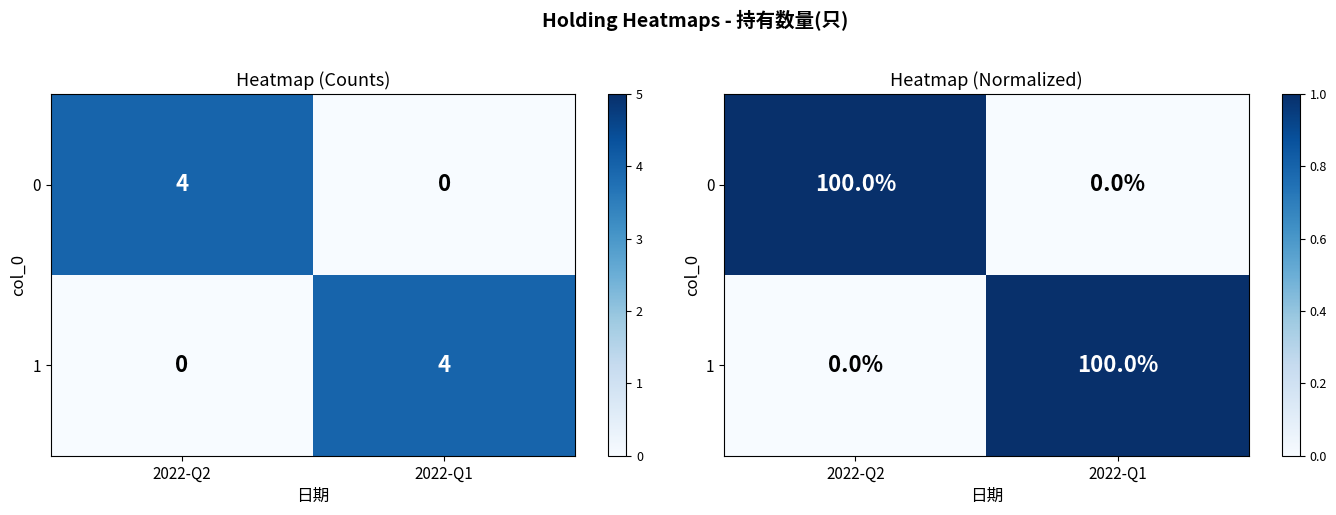

Rank the categories by 1 value from highest to lowest.

2022-Q1, 2022-Q2